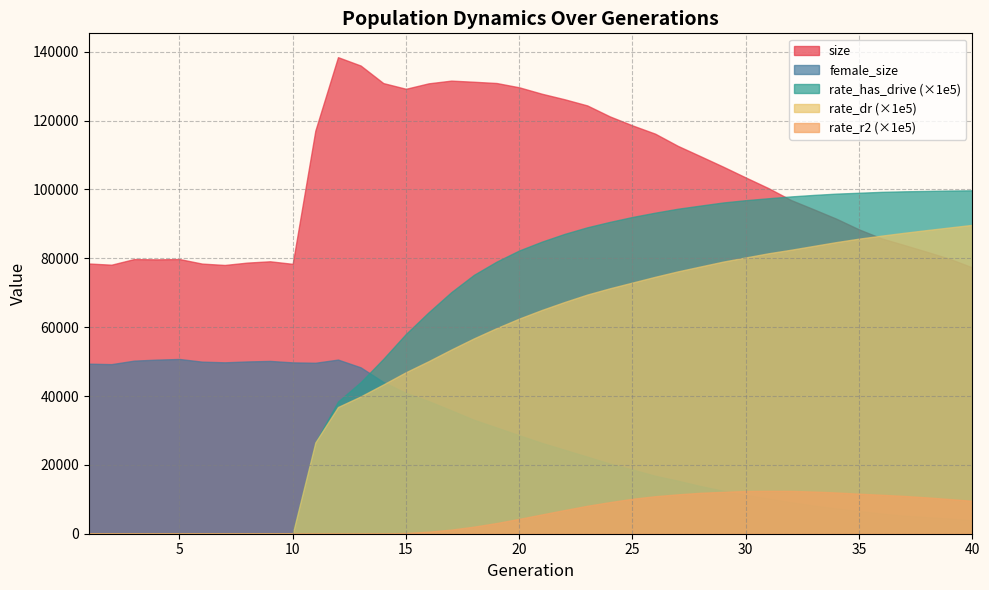

How many interior local peaks does the female_size series have?

3